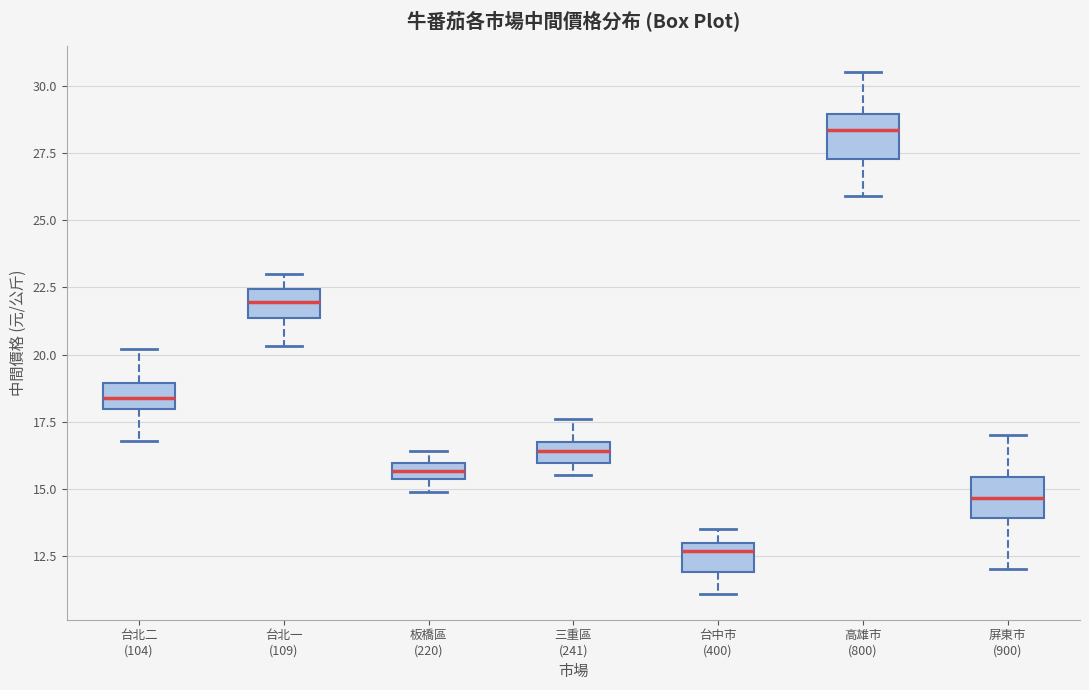

Where does the median line of the box for 高雄市 (800) sit on the y-axis? The values are not printed on the chart, so give them approximately, as read against the axis.

28.5